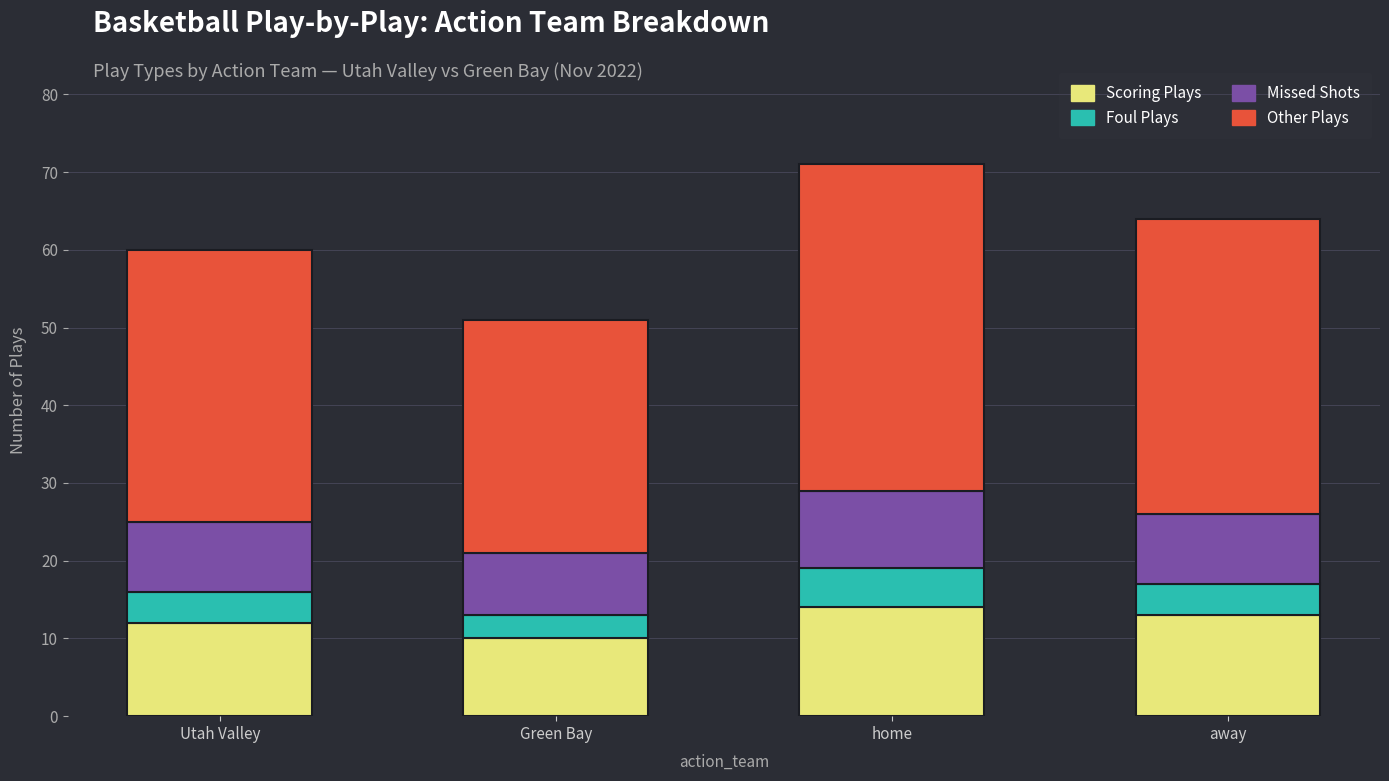

True or false: Scoring Plays has a value of 5 at Green Bay.

False